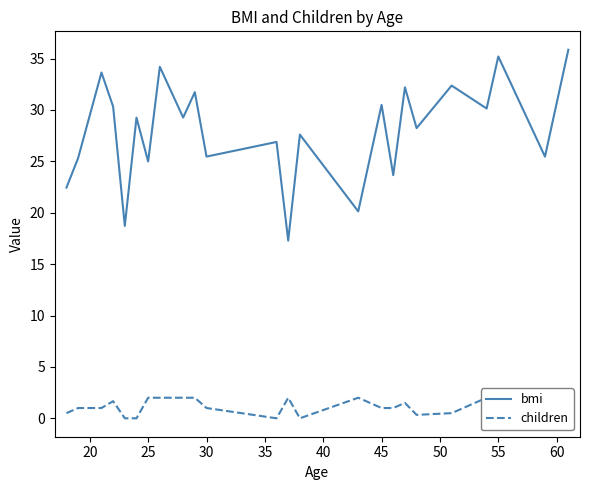

How many lines are shown in the chart?

2